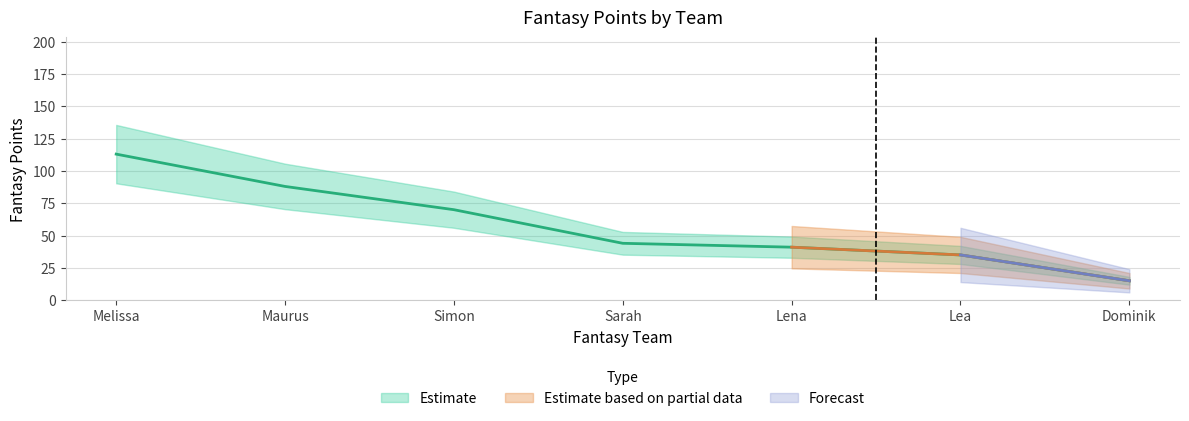

The value at Lea is 19. True or false?

False